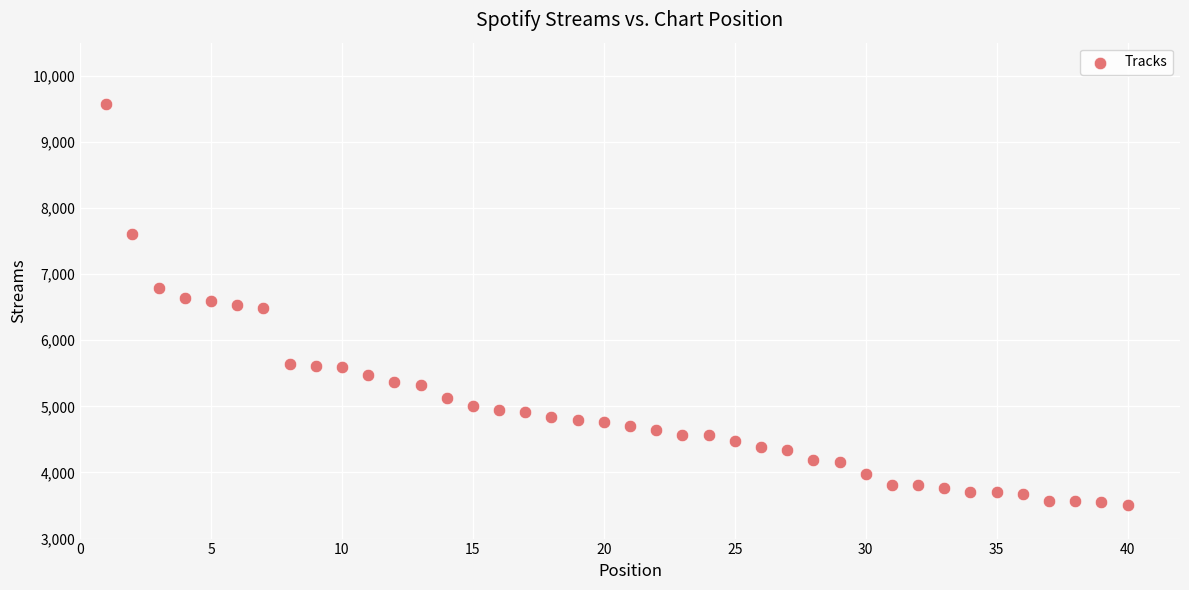

What is the range of Y values (max minus min)?

6069